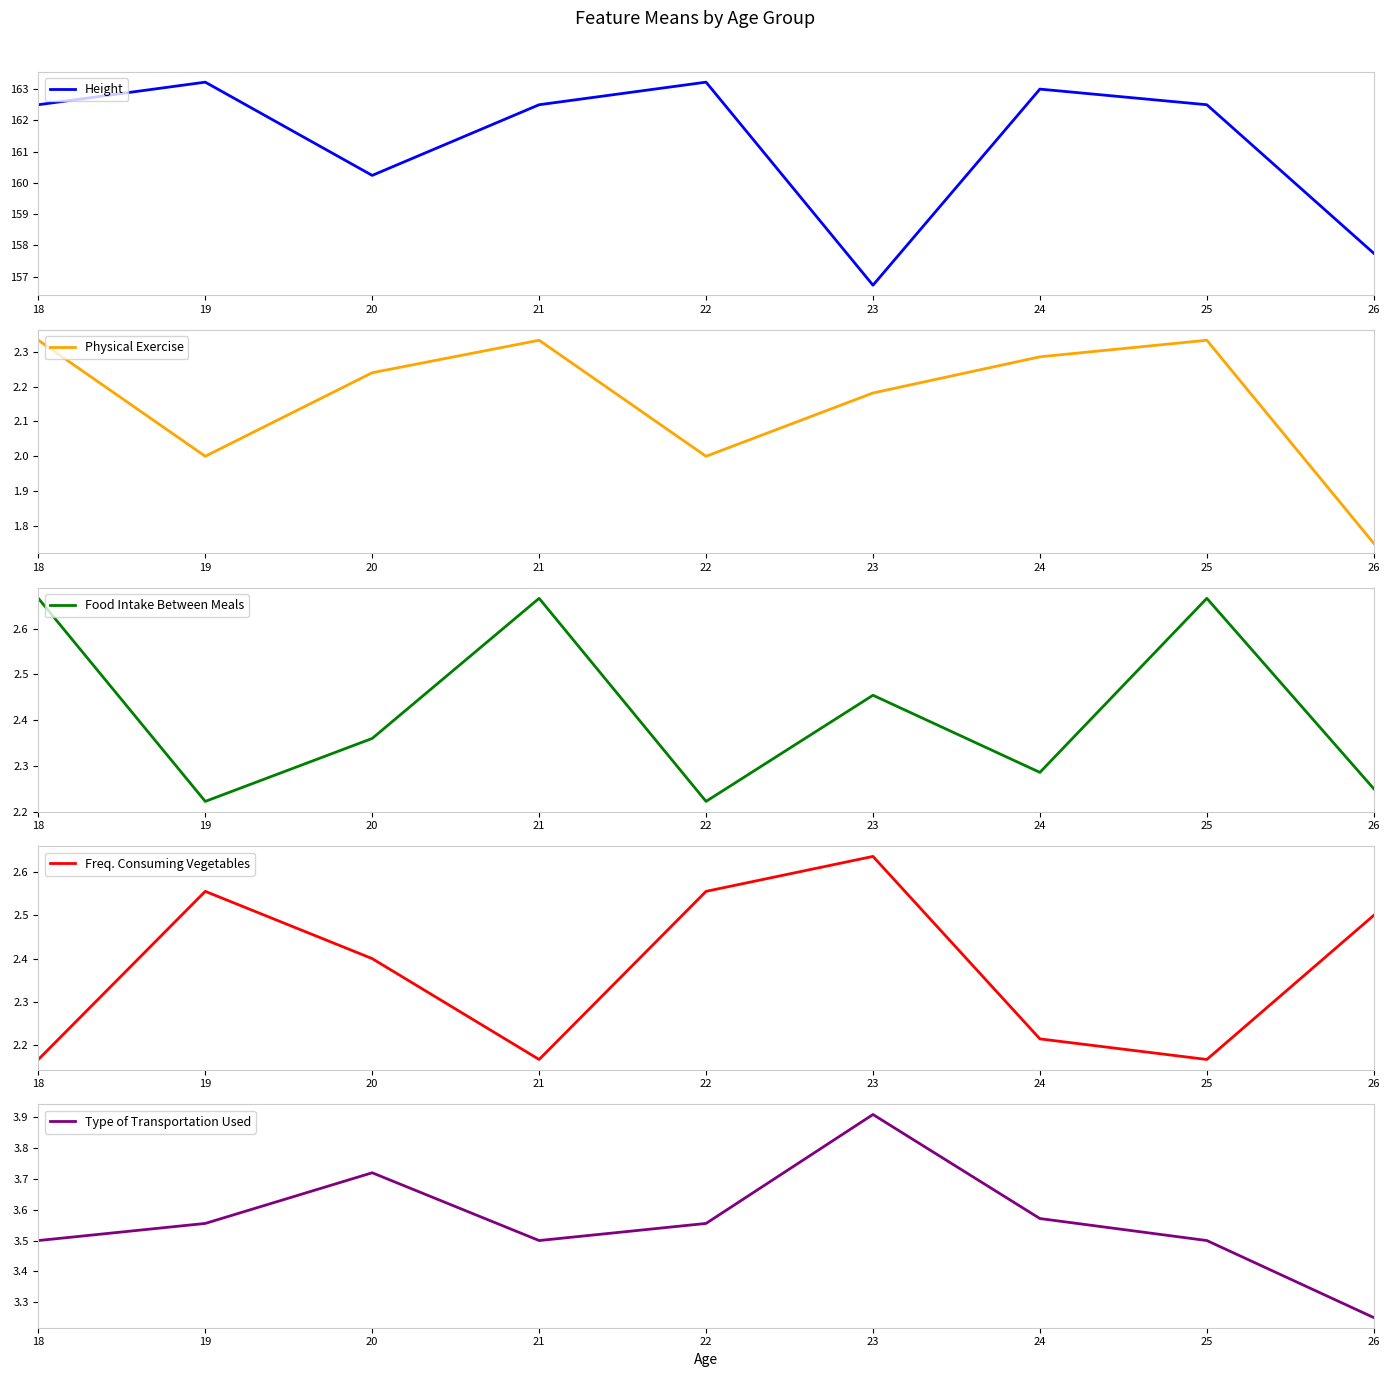

What is the maximum value shown in the chart?

163.2